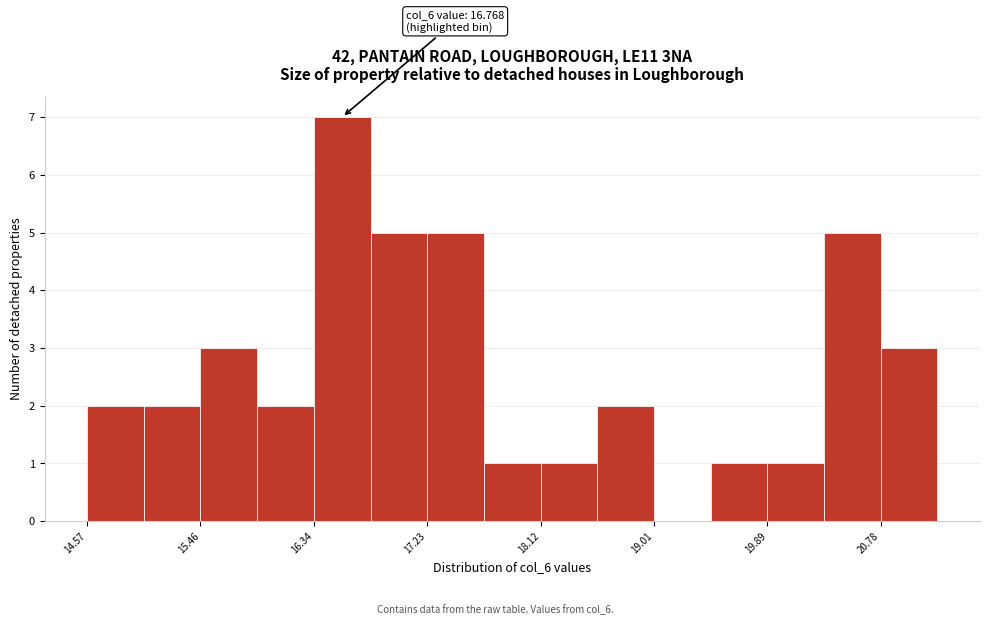

Which range on the x-axis has the tallest bar?

16.3 to 16.8